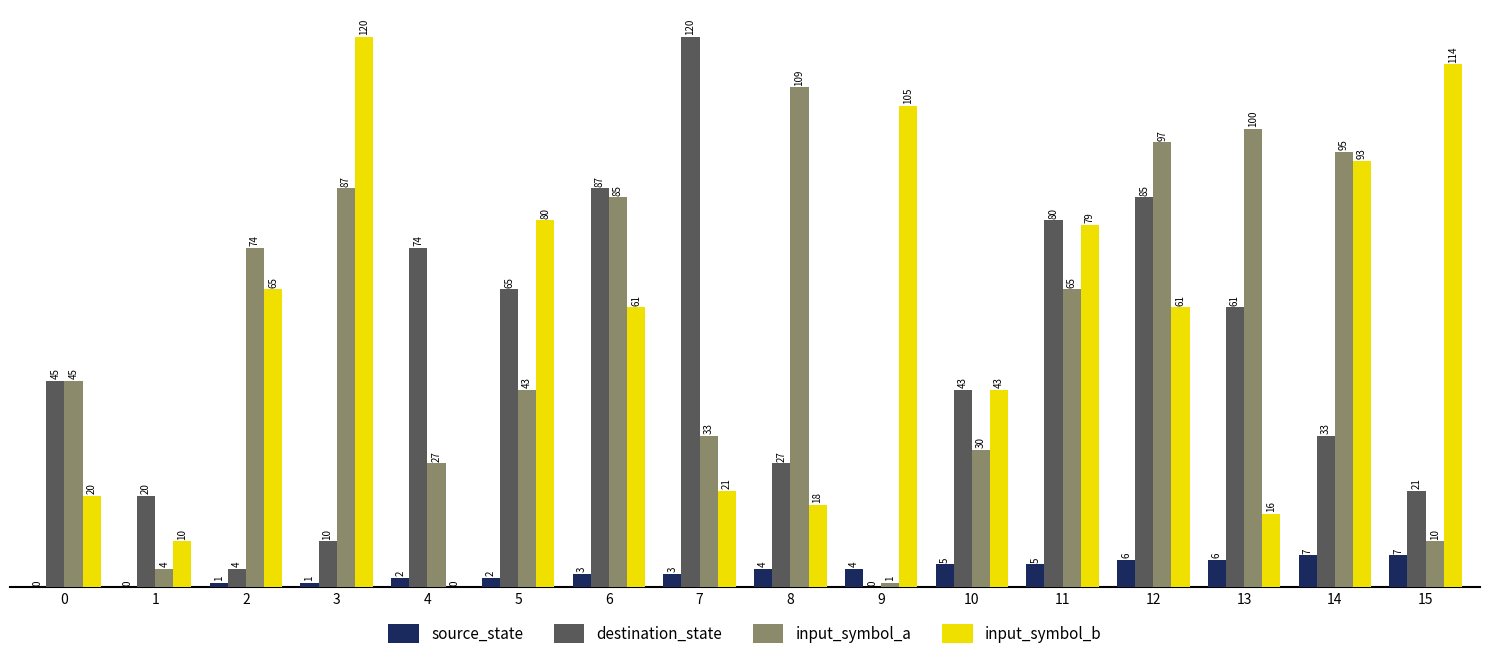

Which series has the largest total across all categories?

input_symbol_b